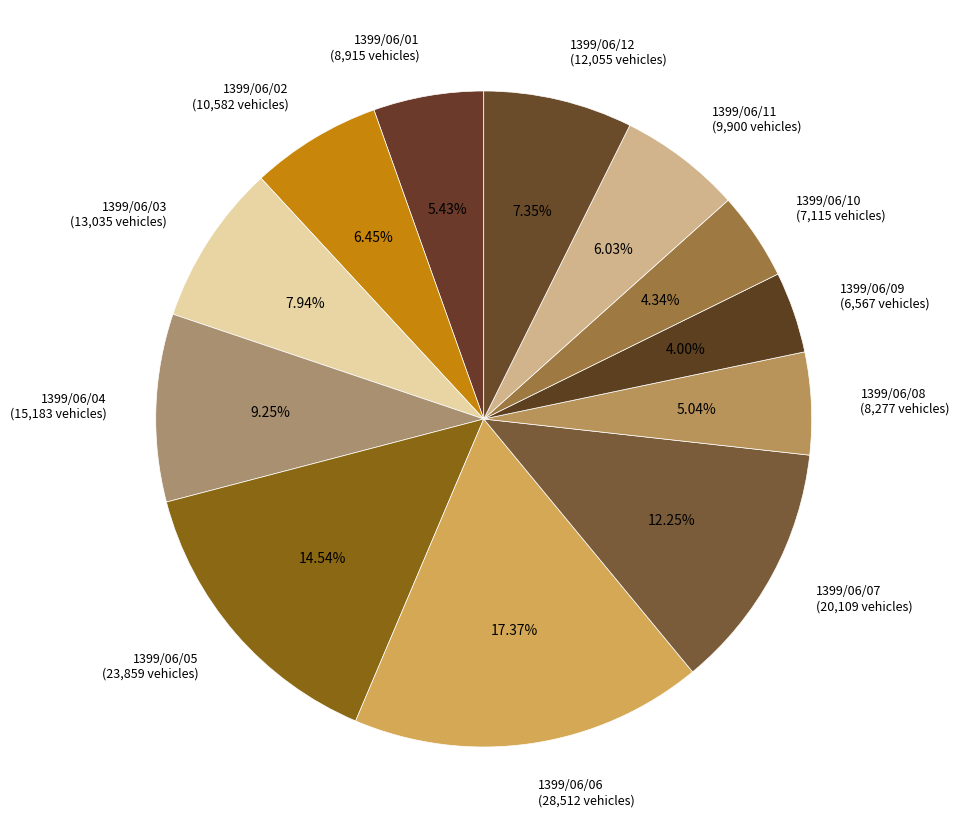

Does 1399/06/09 account for over 50% of the chart?

No